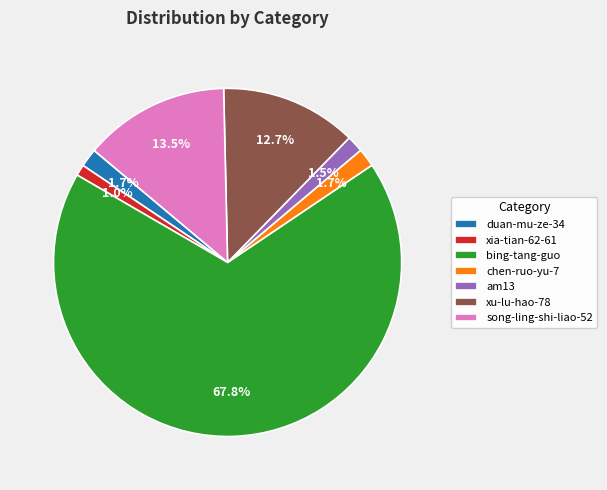

What portion of the pie excludes xu-lu-hao-78?

87.3%